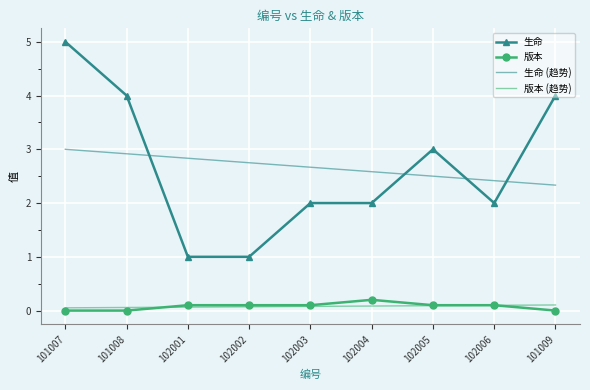

How many values in the 生命 series are below 2?

2